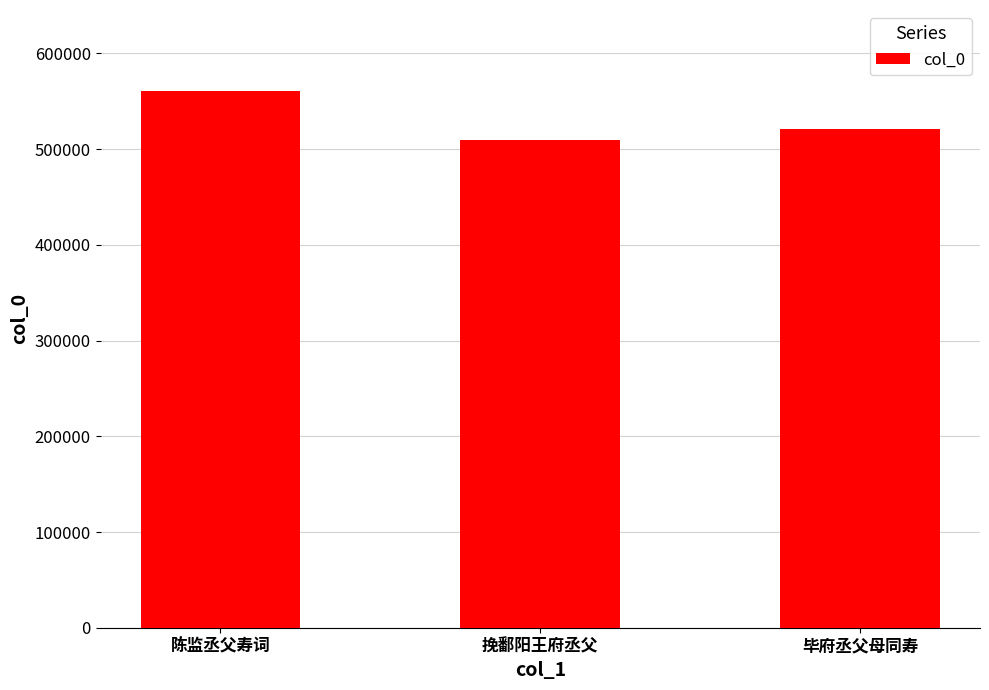

How many bars are there in total?

3